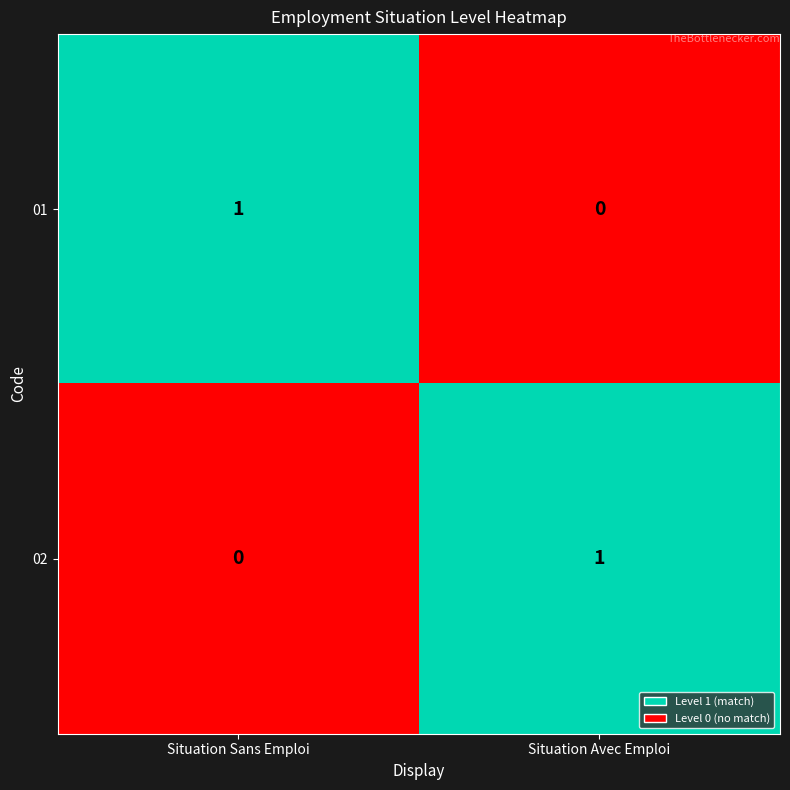

The 02 series shows 1 at Situation Sans Emploi. True or false?

False